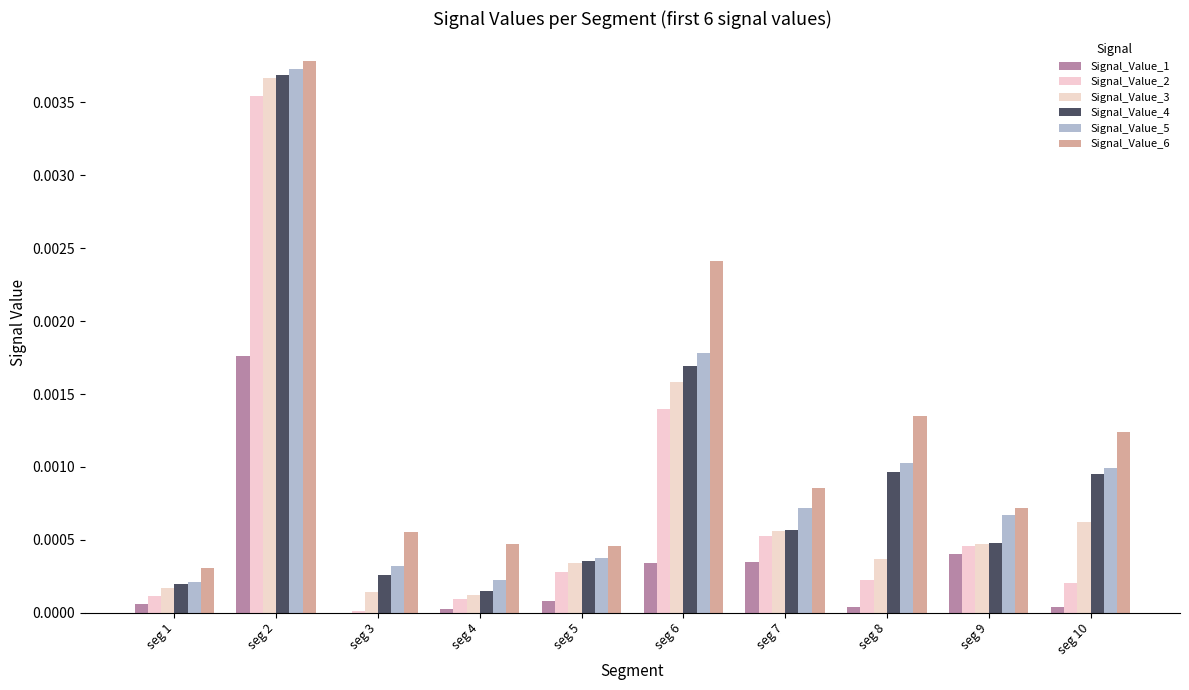

List the series in order of their peak value, lowest first.

Signal_Value_1, Signal_Value_2, Signal_Value_3, Signal_Value_4, Signal_Value_5, Signal_Value_6